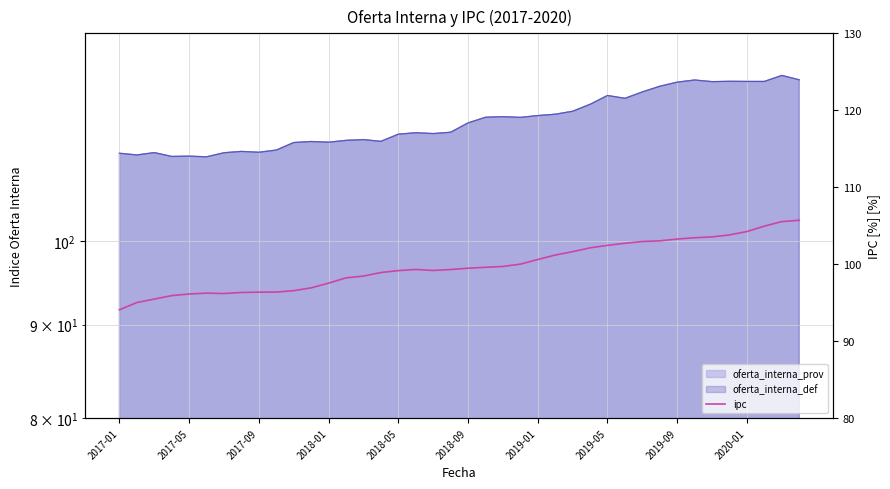

What position from the right is 11?

29